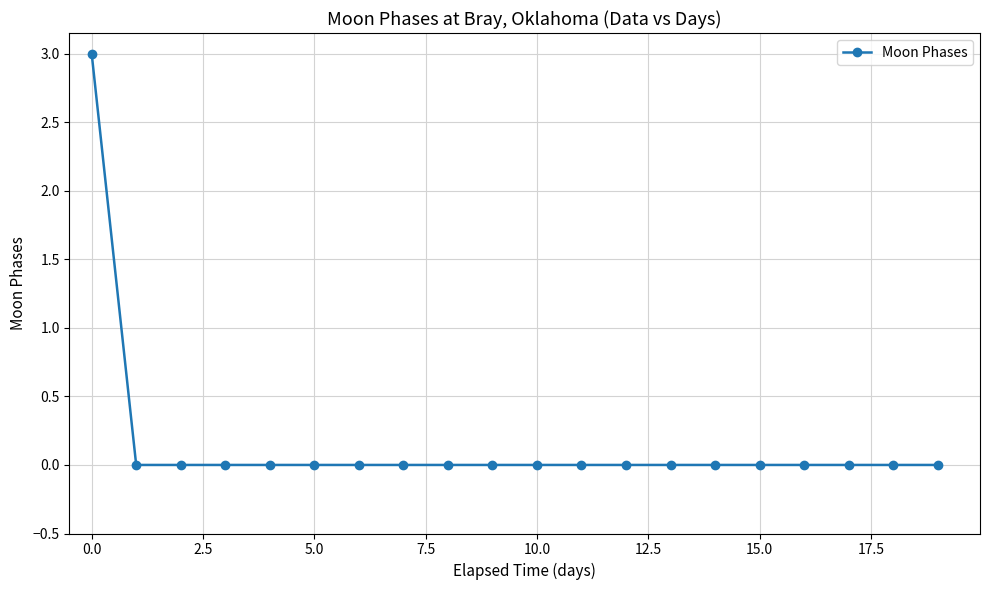

What is the sum of all values?

3